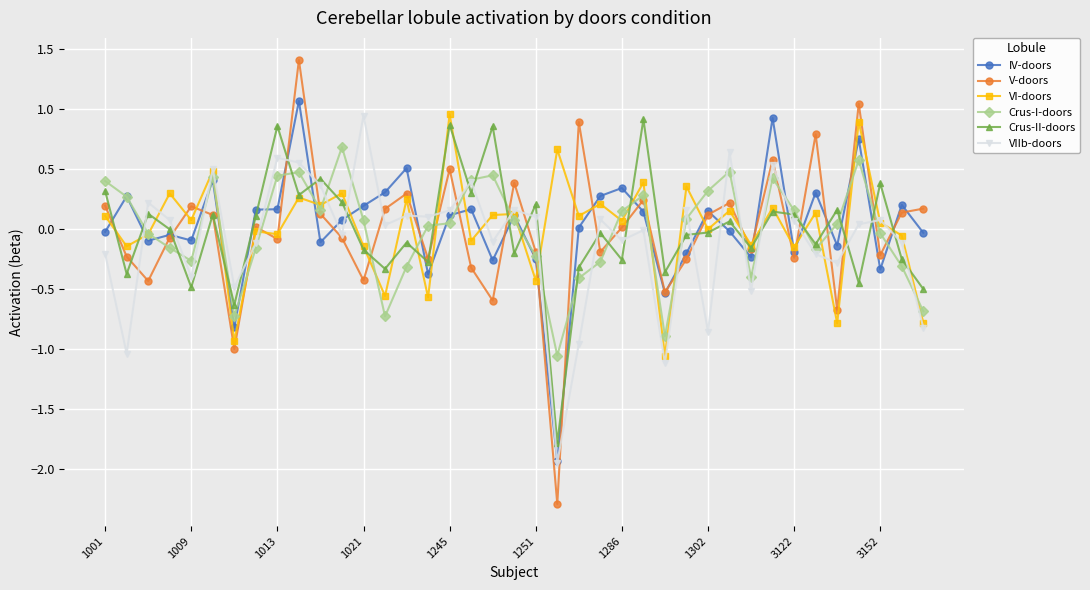

Which series has the largest range (max minus min)?

V-doors